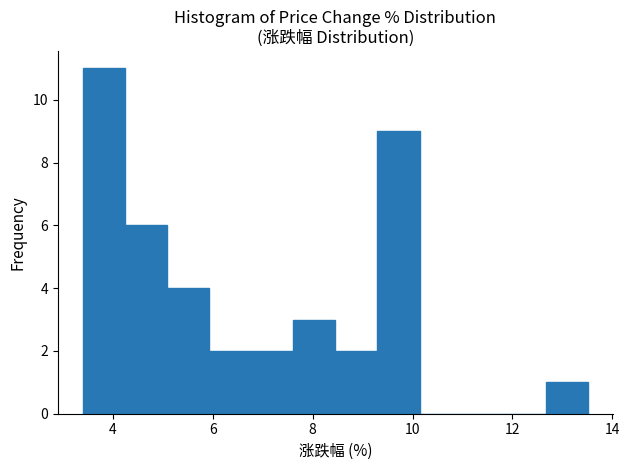

Reading left to right, list every bar in this chart as the range it spans on the x-axis followed by its height. Neither the bar edges nor the heights are printed on the chart, so give them approximately, as read against the axes.

3.4 to 4.2: 11
4.2 to 5.0: 6
5.0 to 6.0: 4
6.0 to 6.8: 2
6.8 to 7.6: 2
7.6 to 8.4: 3
8.4 to 9.2: 2
9.2 to 10.2: 9
10.2 to 11.0: 0
11.0 to 11.8: 0
11.8 to 12.6: 0
12.6 to 13.6: 1